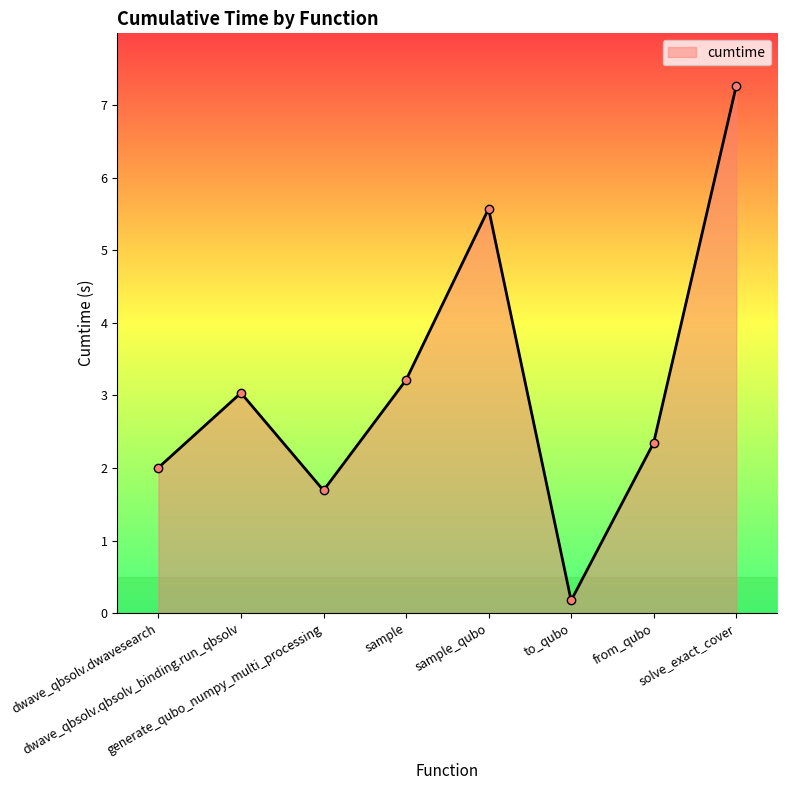

What is the sum of all values?

25.3